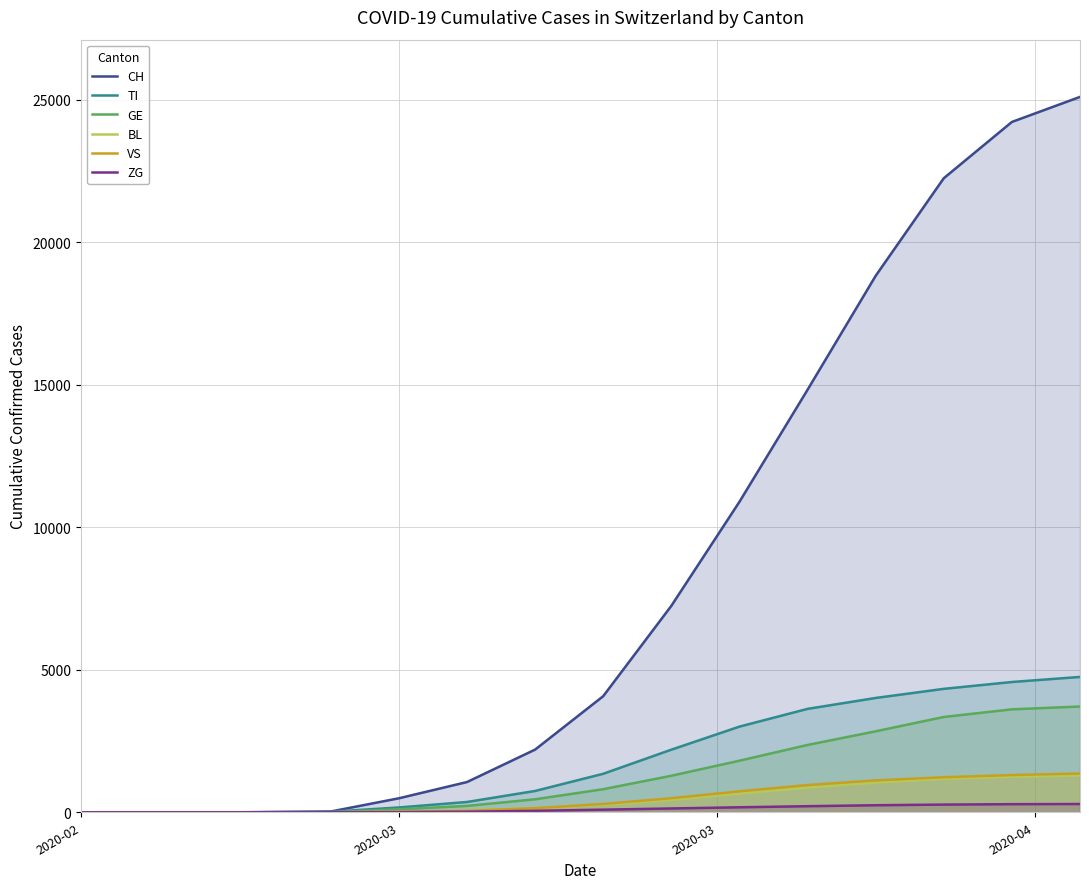

Which label corresponds to the smallest value in the chart?

2020-02